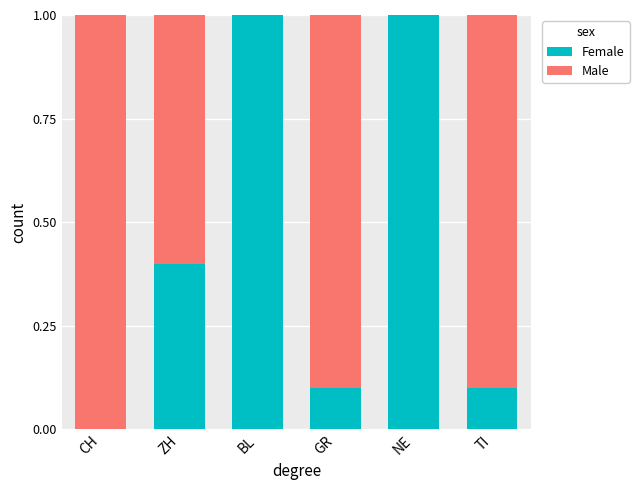

What is the approximate value of Female at NE?

1.0